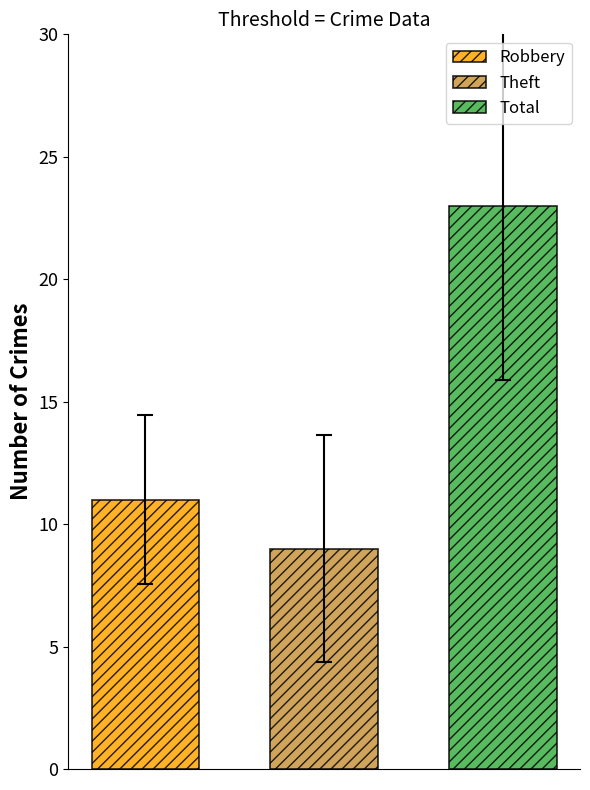

What is the minimum value shown in the chart?

9